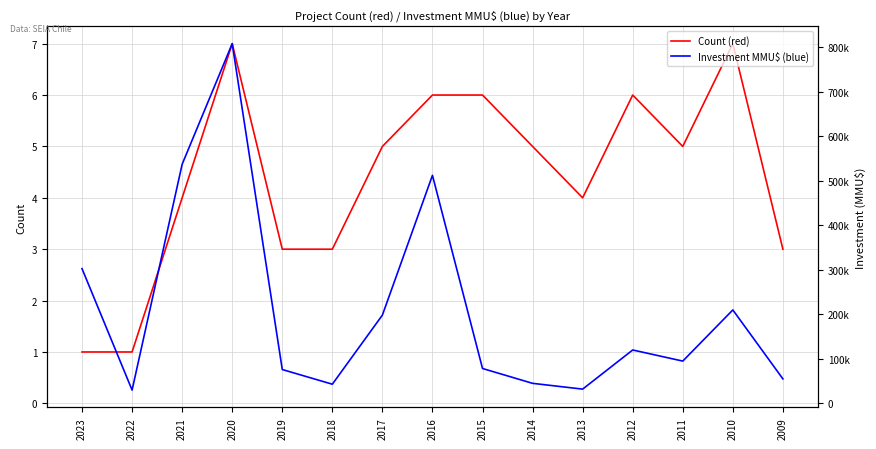

What are all the series names shown in the legend?

Count (red), Investment MMU$ (blue)